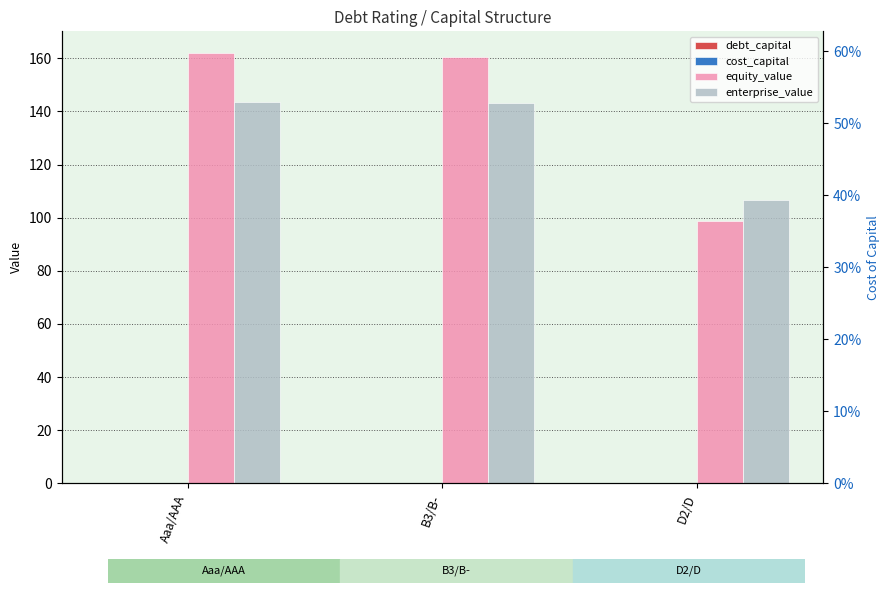

Reading left to right, transcribe all the data shown in this chart.

debt_capital: 0.0	0.0	0.2
cost_capital: 0.1	0.1	0.1
equity_value: 162.0	160.4	98.9
enterprise_value: 143.5	143.2	106.6